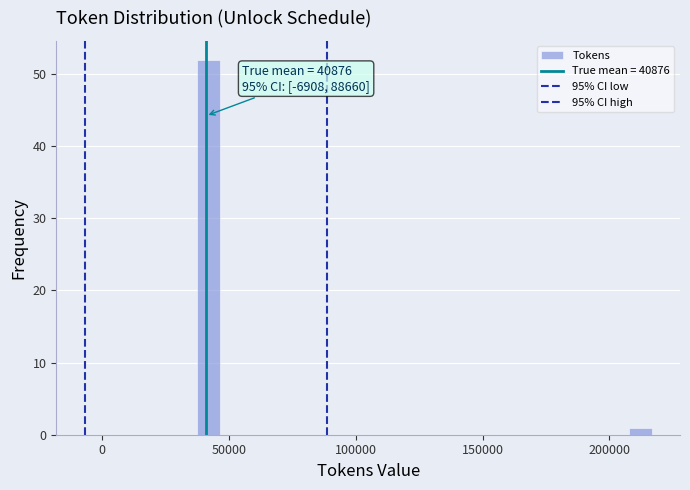

Around what value on the x-axis is the tallest bar? Give the approximate position of its centre, as read against the axis.

40000